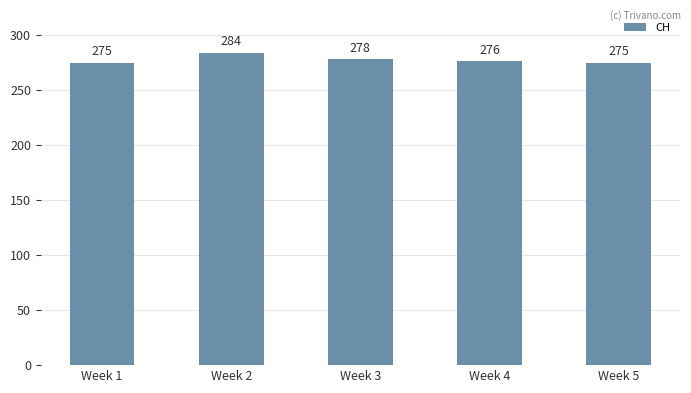

The value at Week 3 is 143. True or false?

False